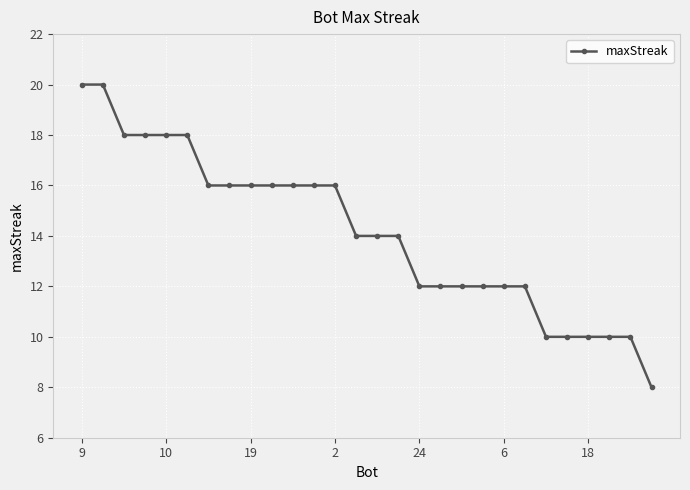

What is the value of the 23rd point from the left?

10